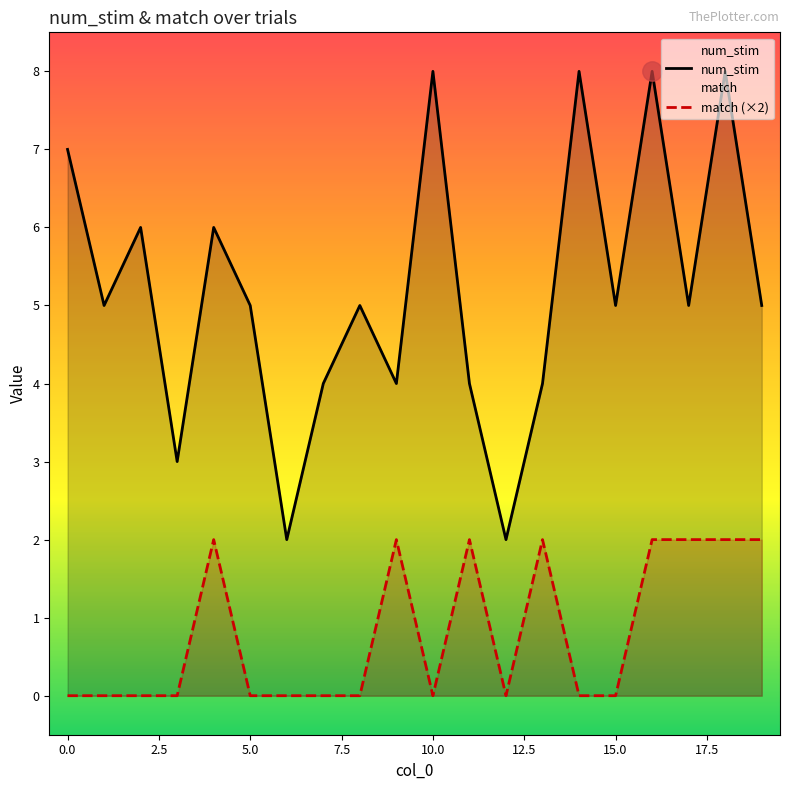

Does the chart have visible grid lines?

No